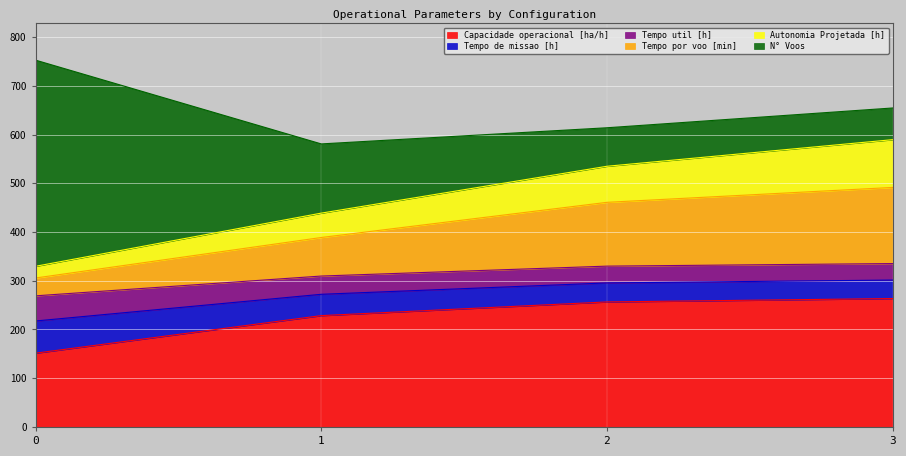

True or false: Capacidade operacional [ha/h] has a value of 238.0 at 0.

False